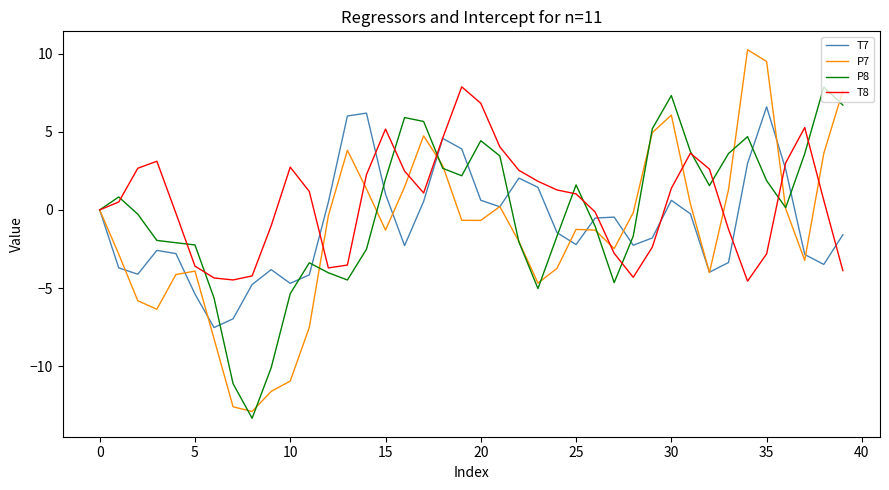

Which series has the largest range (max minus min)?

P7